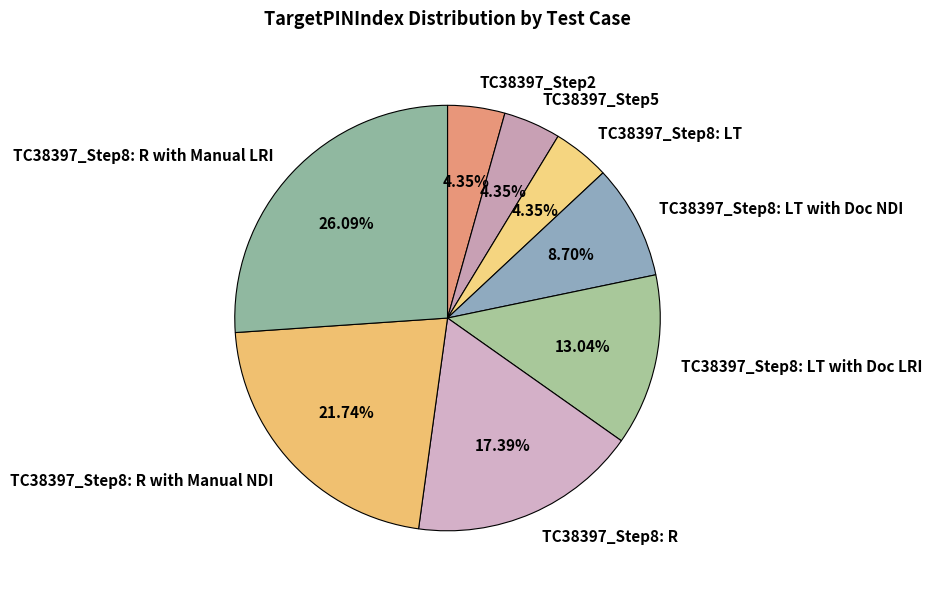

What percentage is the TC38397_Step8: LT slice, to the nearest percent?

4%